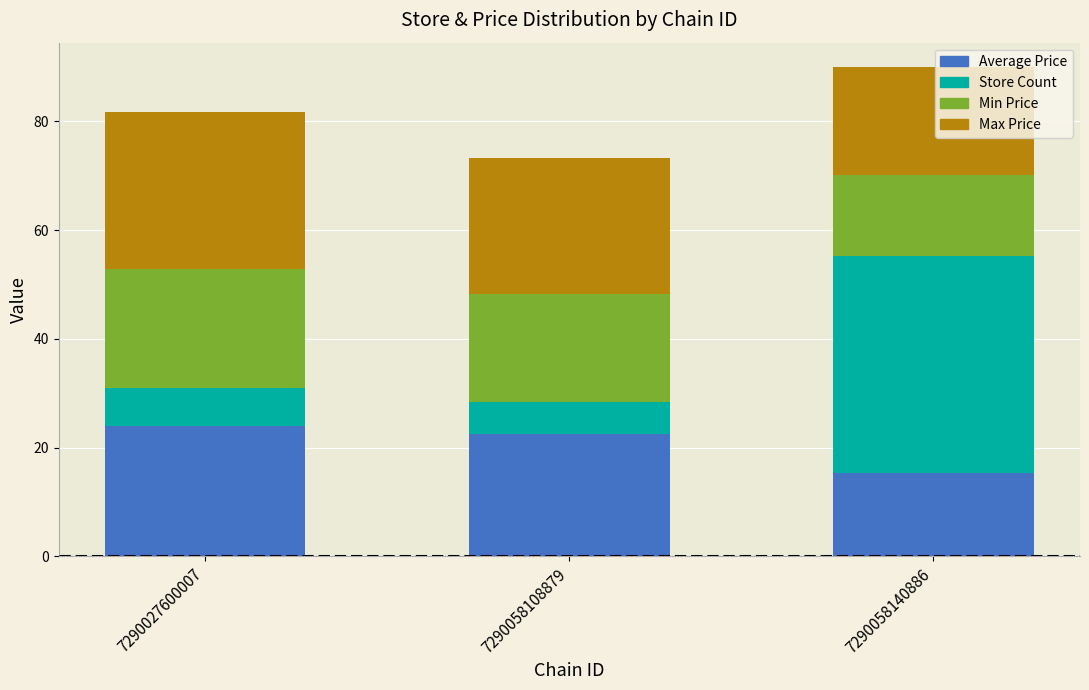

Reading left to right, what are the values for Average Price?

23.9	22.4	15.3